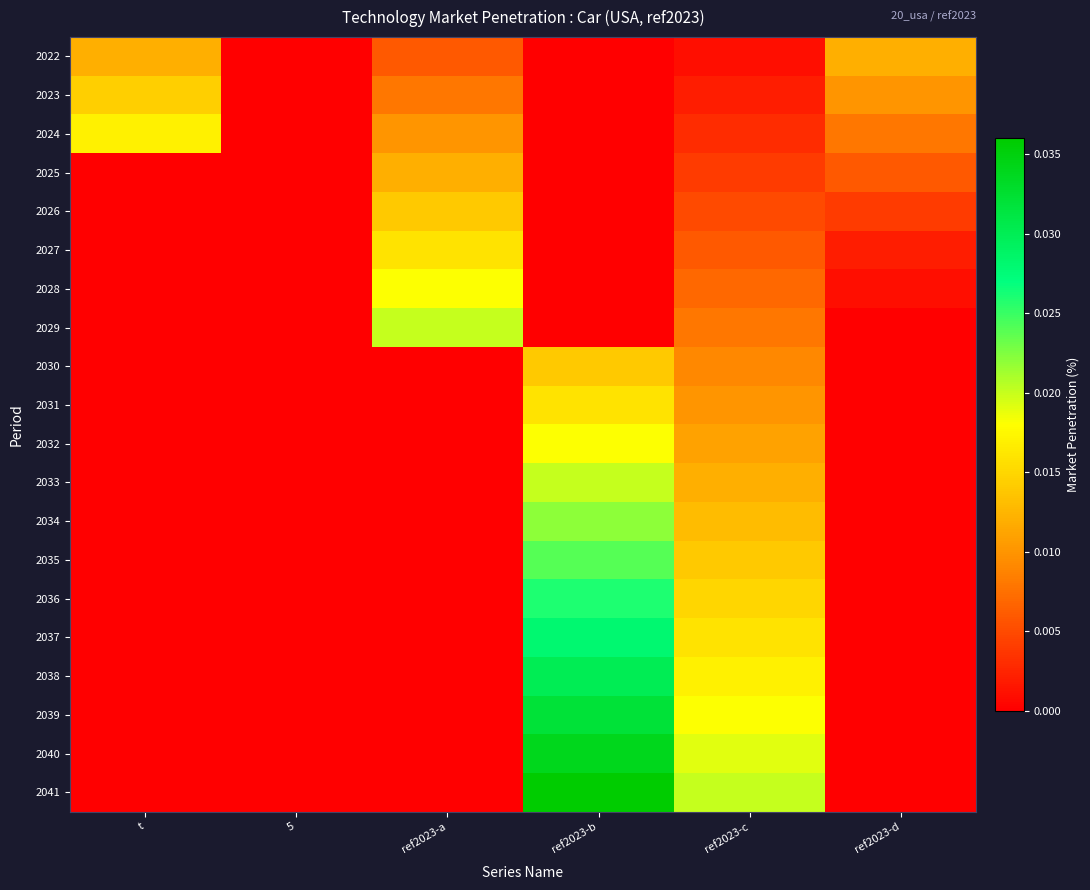

Which label corresponds to the smallest value in the chart?

5